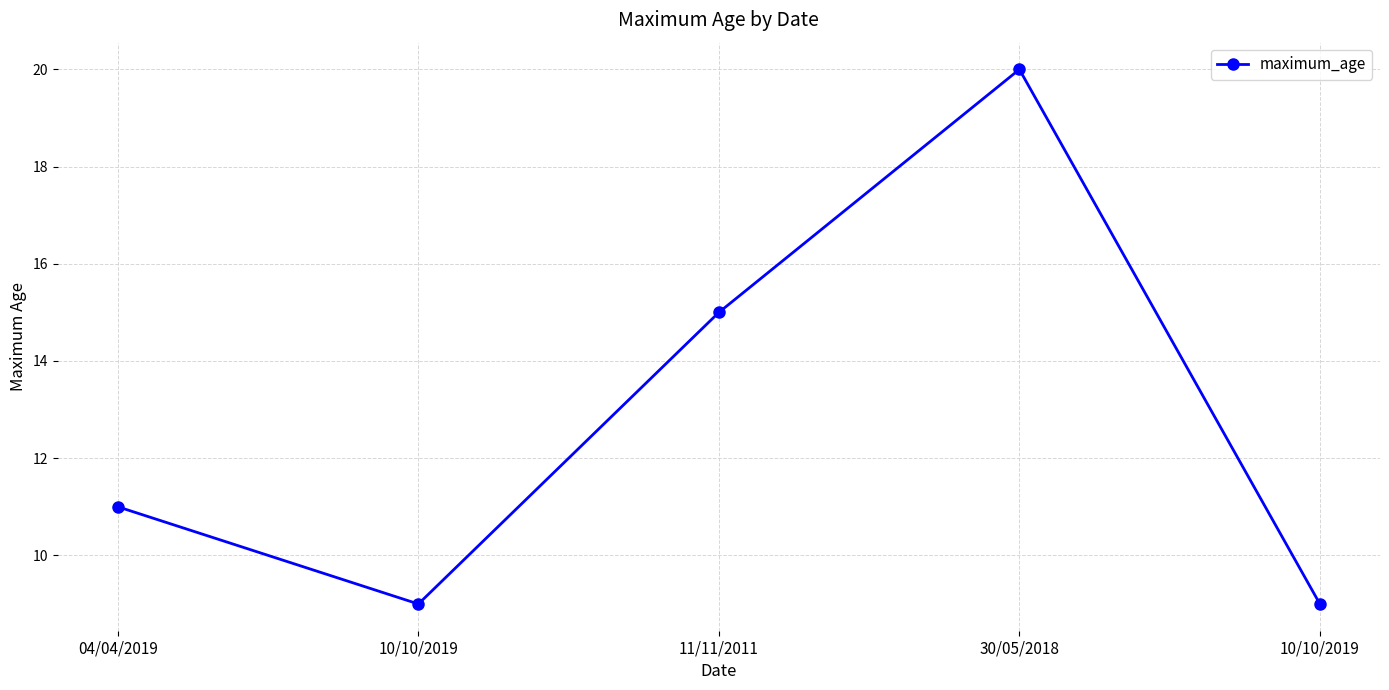

How many distinct data groups are displayed?

1